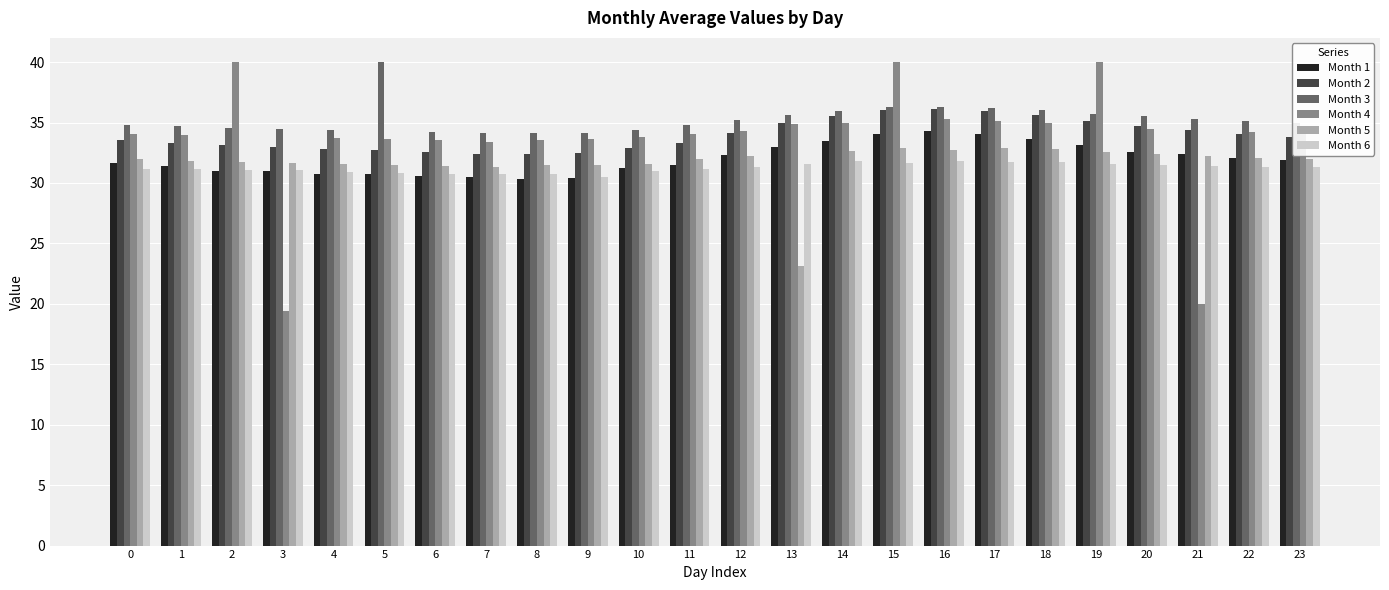

Which series has the widest spread of values?

Month 4